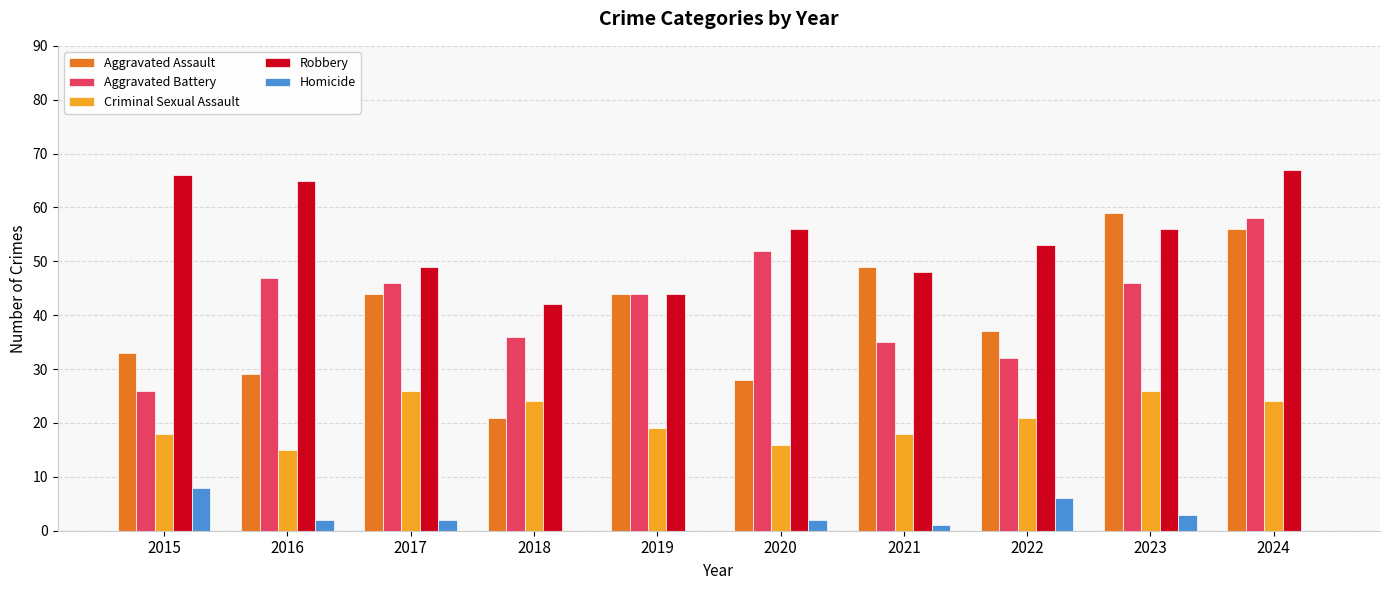

At which category is the sum across all series the highest?

2024